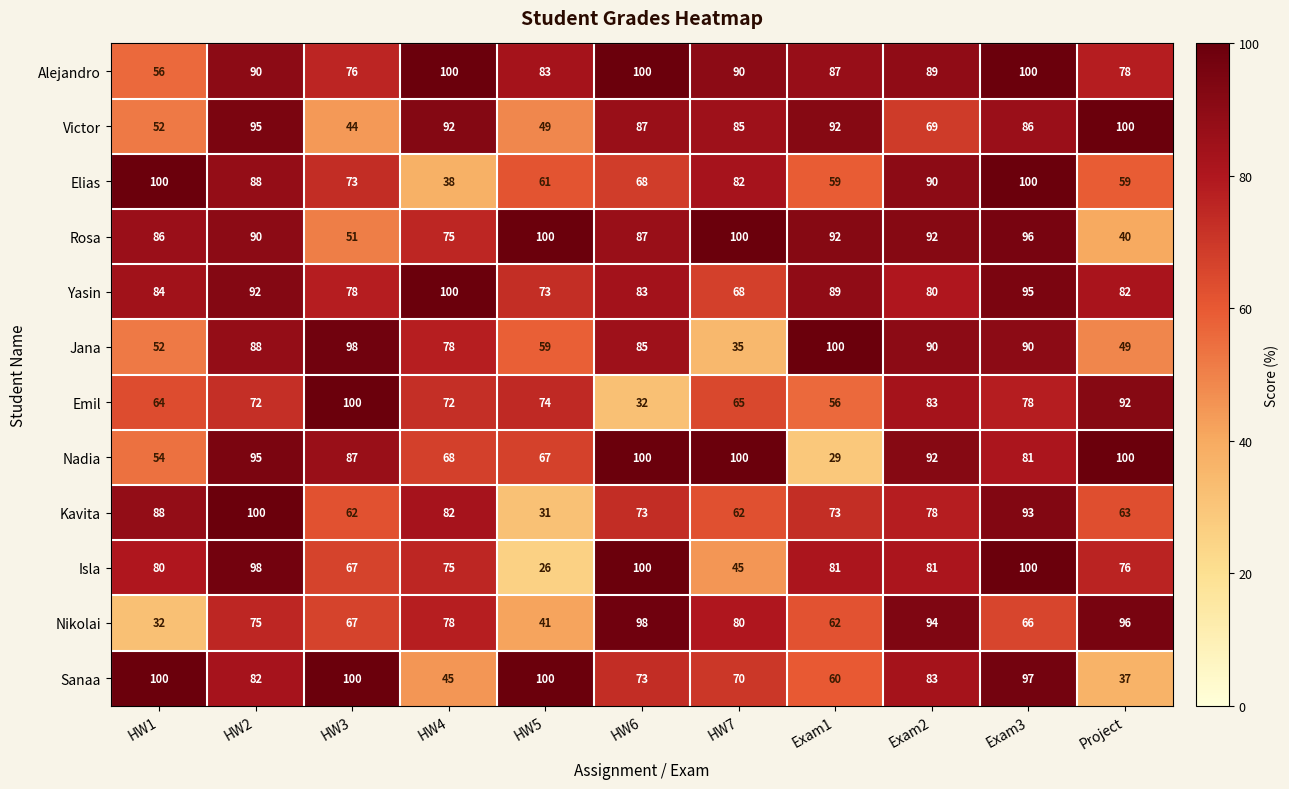

What is the maximum value shown in the chart?

100